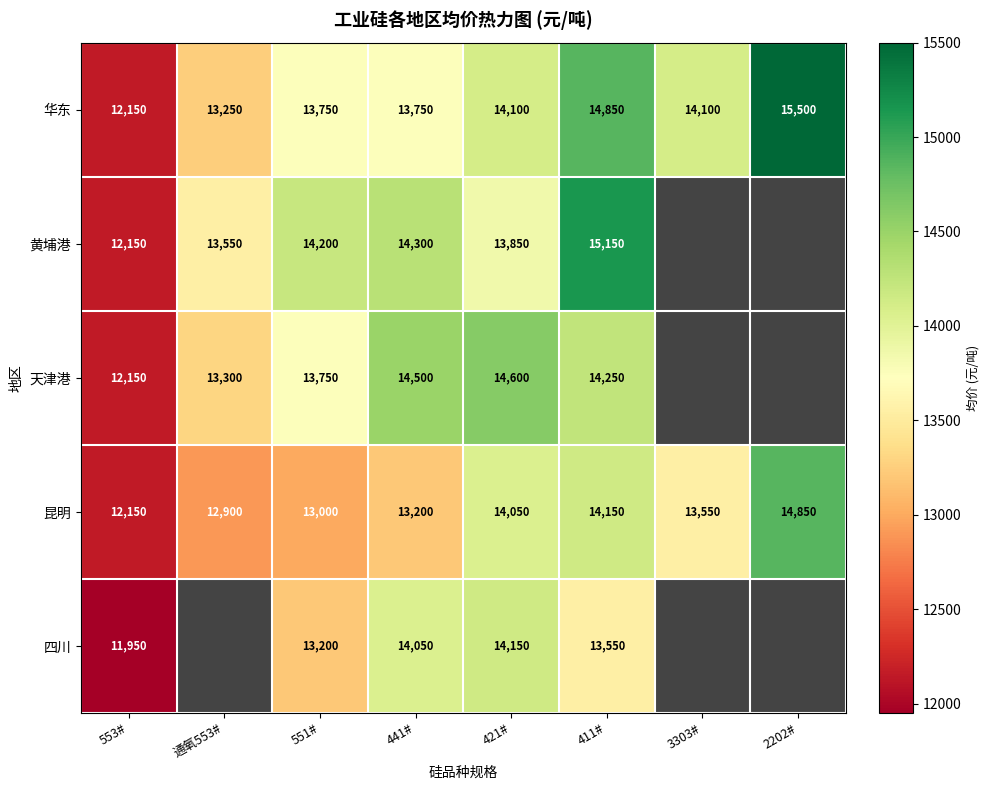

What is the difference between the maximum and second lowest values in the 昆明 series?

1950